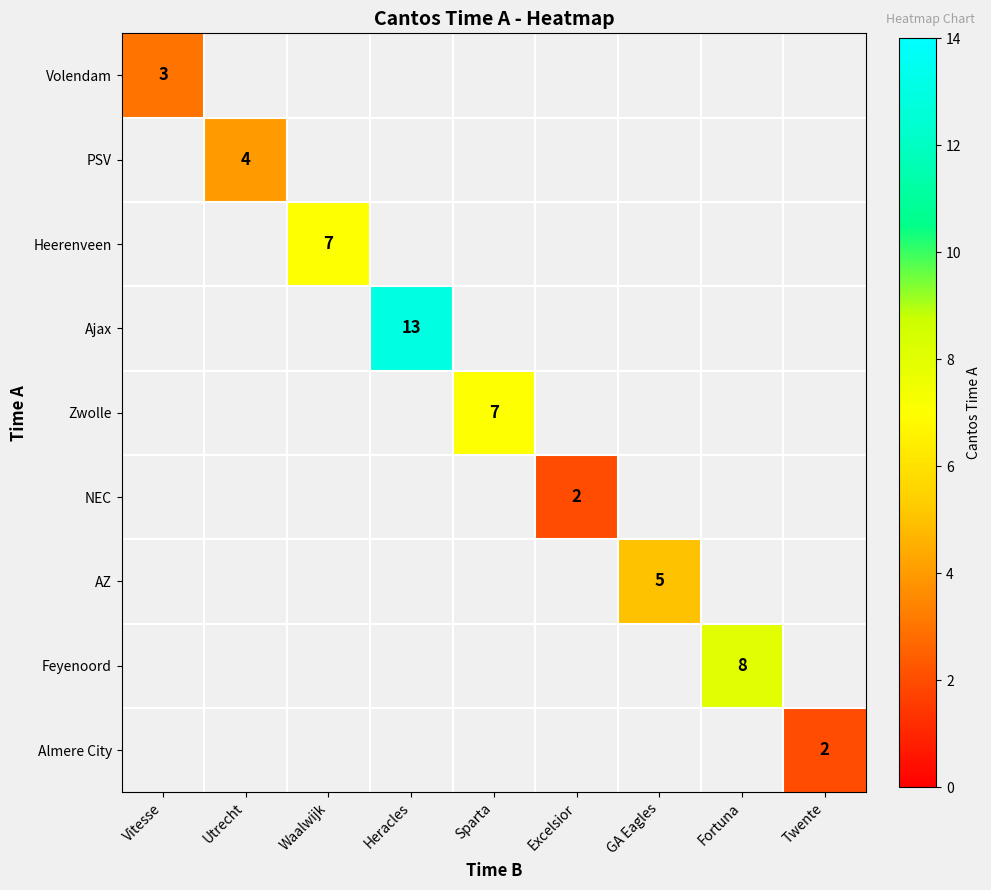

What is the smallest value displayed?

2.0